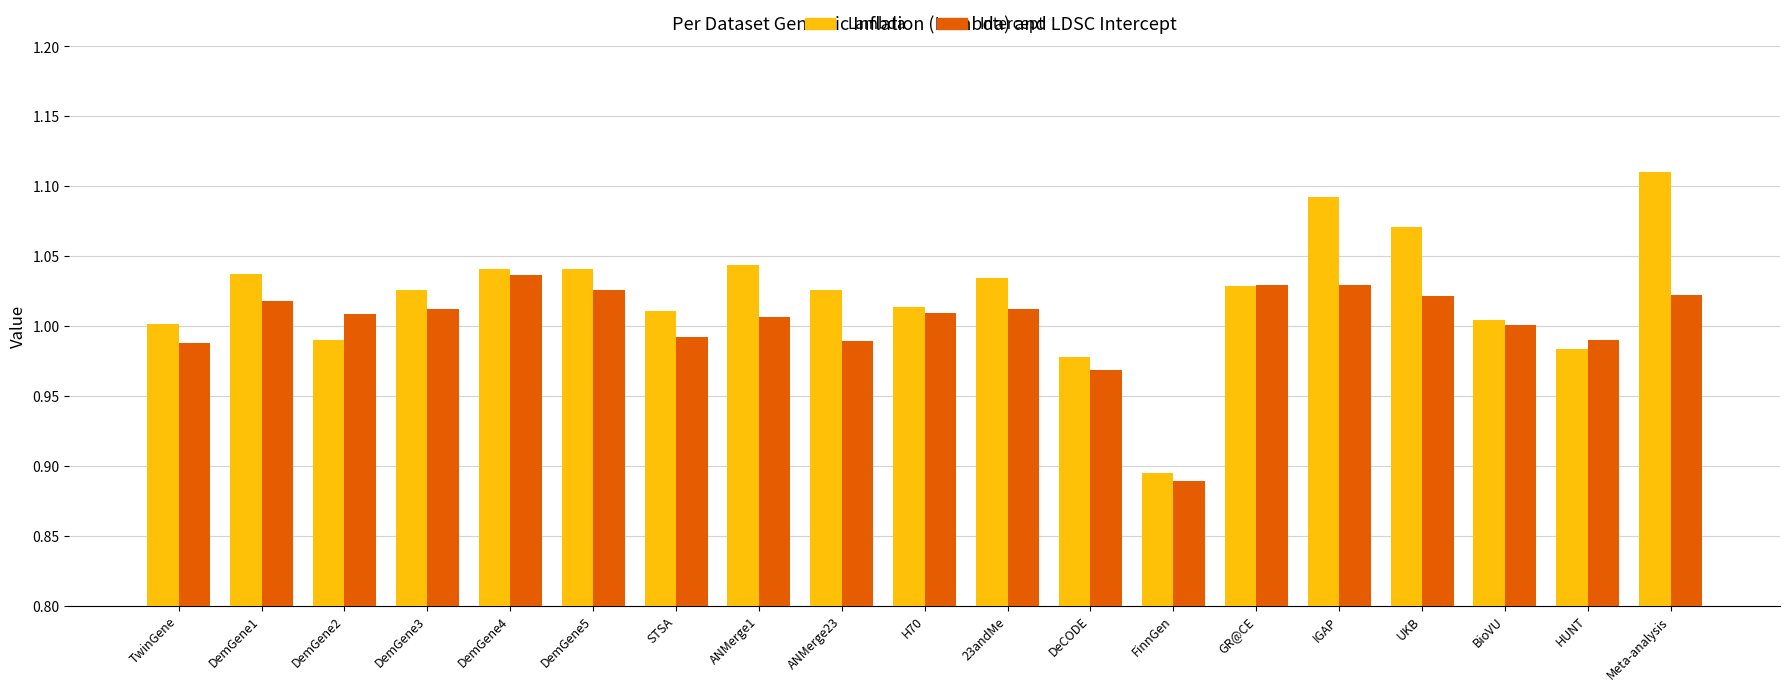

How many data points does each series have?

19